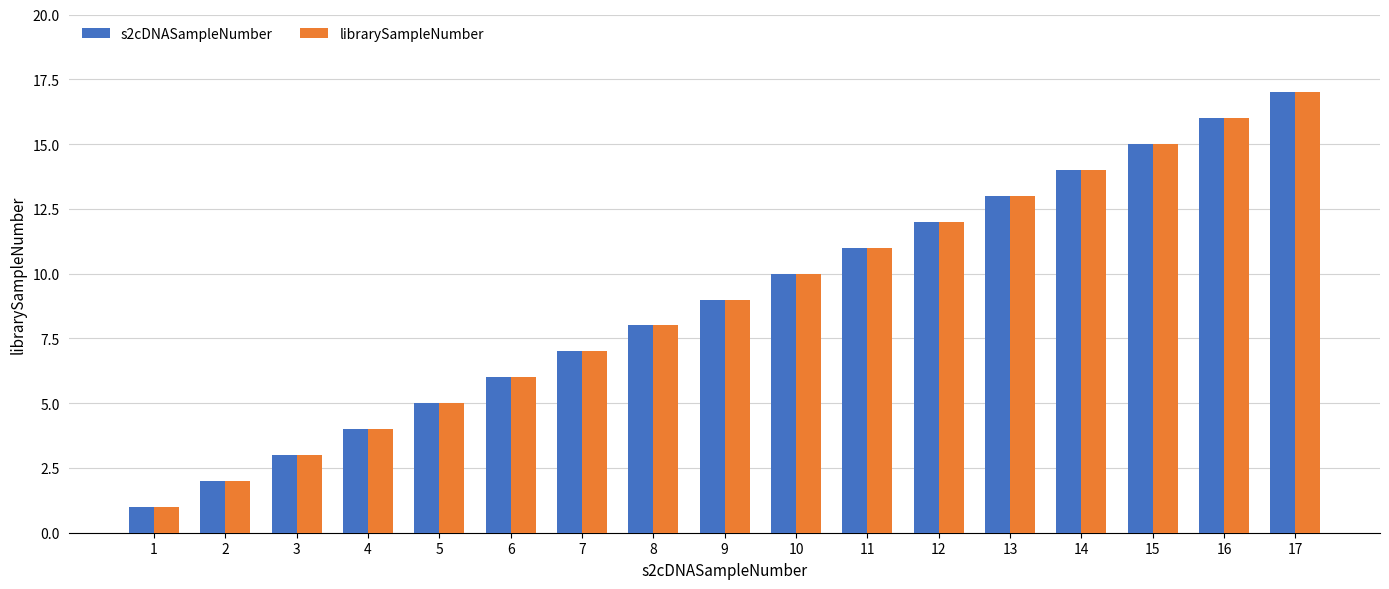

What is the value of the s2cDNASampleNumber bar at the 8th from the left?

8